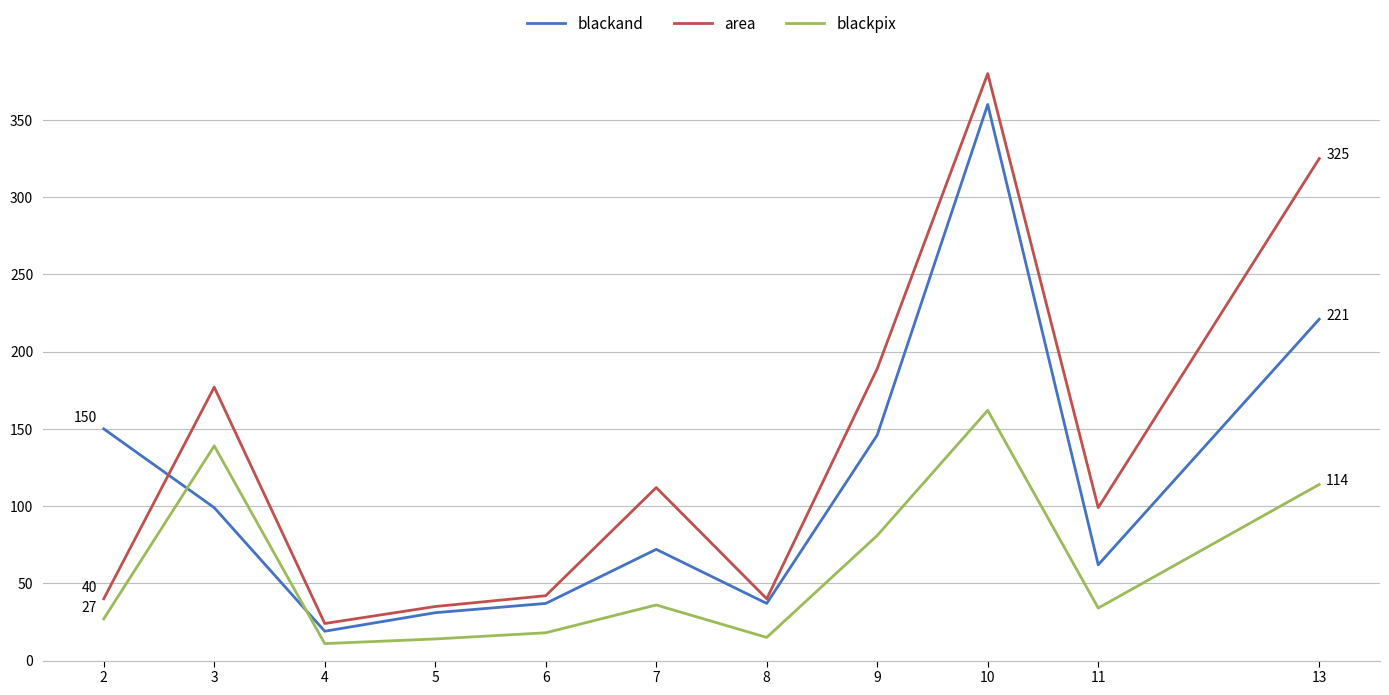

True or false: blackand has more than 0 points higher than both neighbors.

True